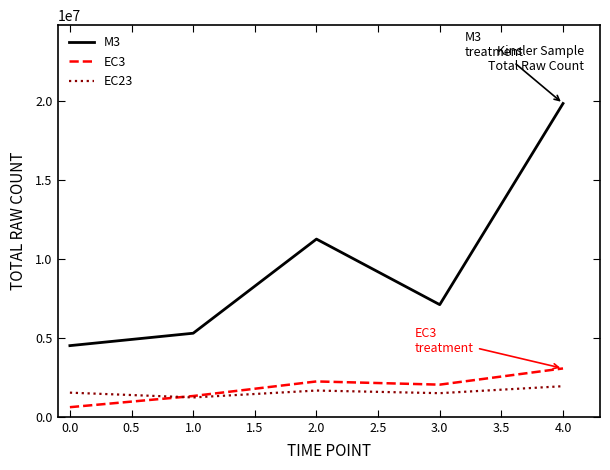

How many interior local valleys does the M3 series have?

1